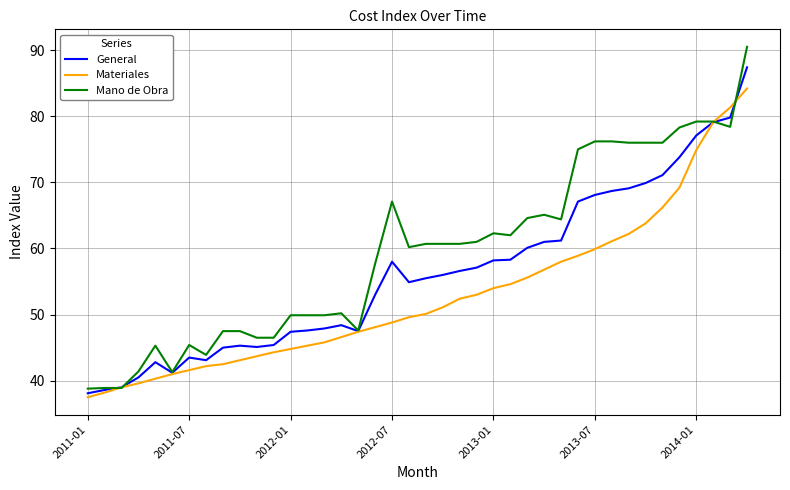

What is the smallest value displayed?

37.5